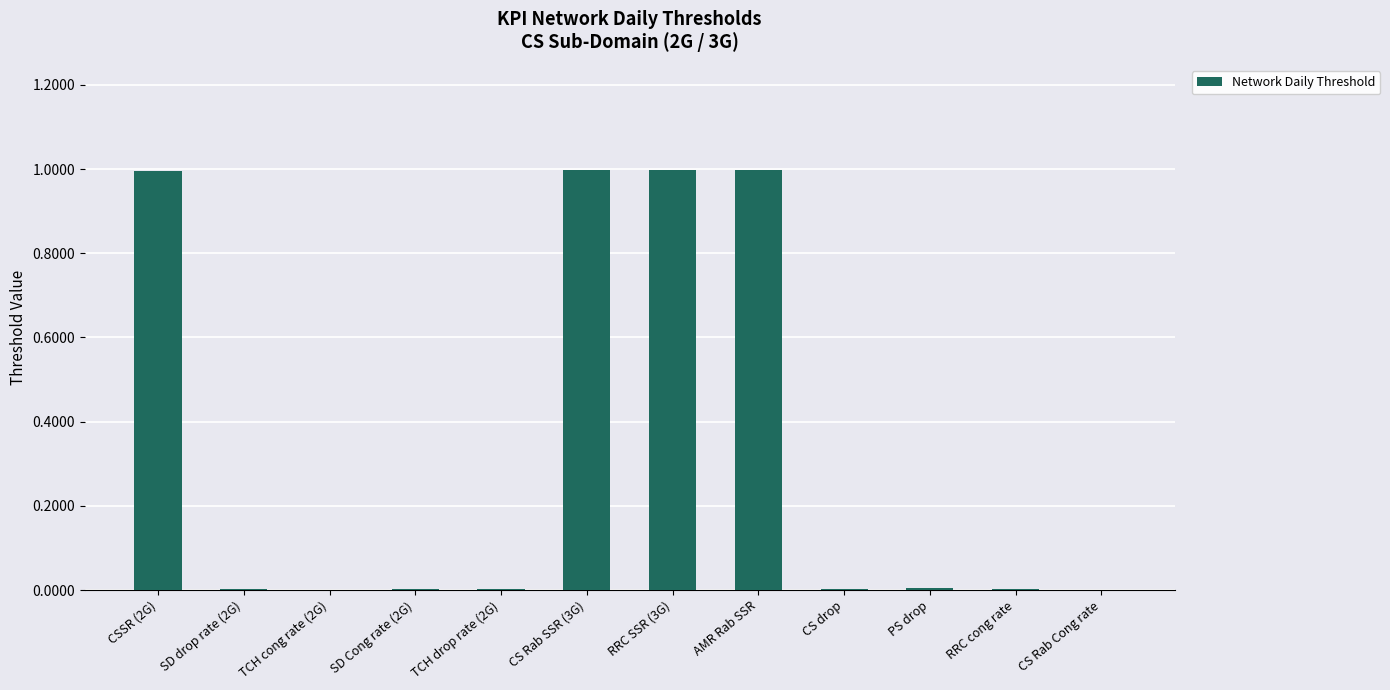

What is the sum of all values?

4.0